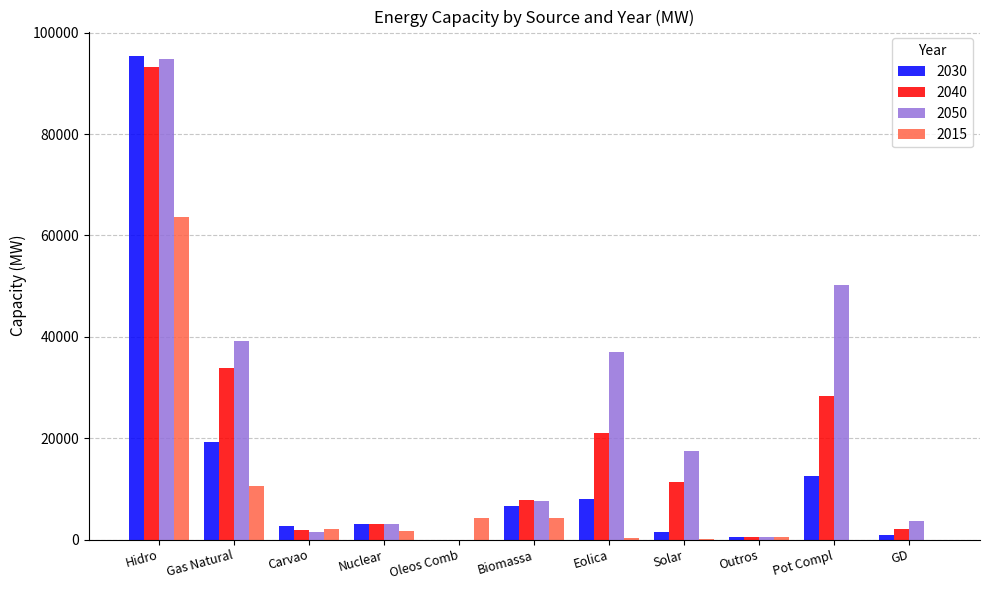

At which category is the sum across all series the highest?

Hidro